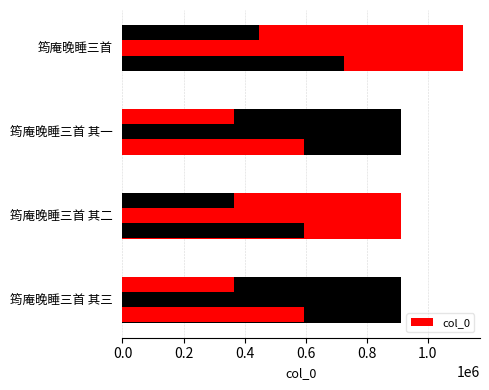

The chart shows a value of 913747 at 筠庵晚睡三首 其二. True or false?

True